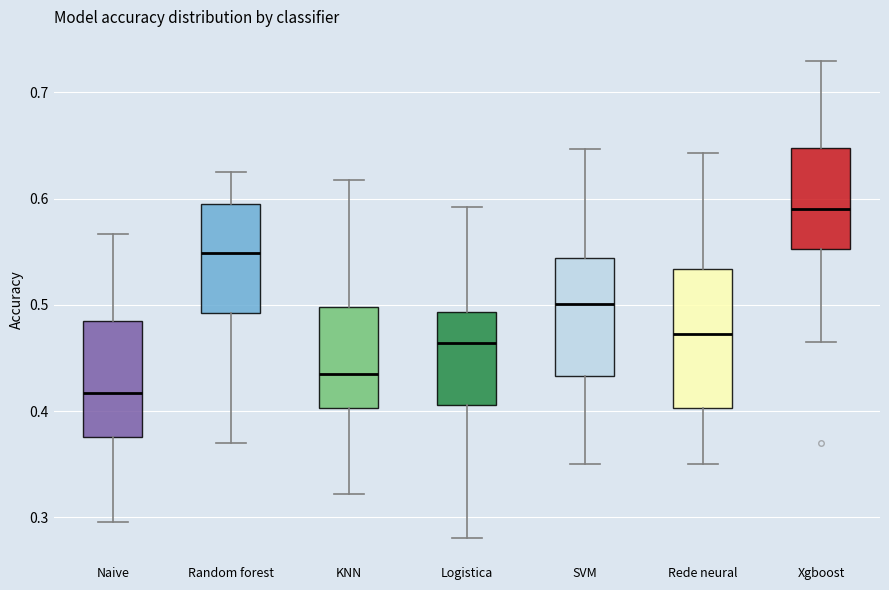

Where does the median line of the box for Naive sit on the y-axis? The values are not printed on the chart, so give them approximately, as read against the axis.

0.42